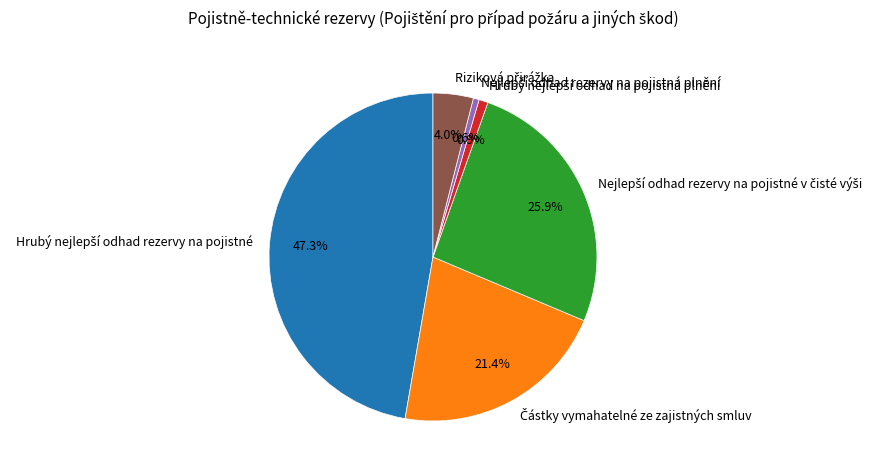

Count the number of slices in the pie.

6